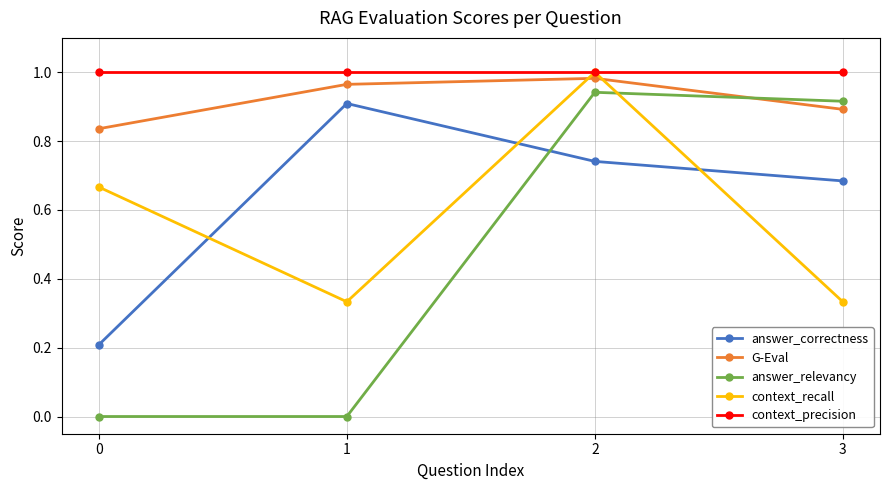

True or false: answer_relevancy has more than 1 points higher than both neighbors.

False